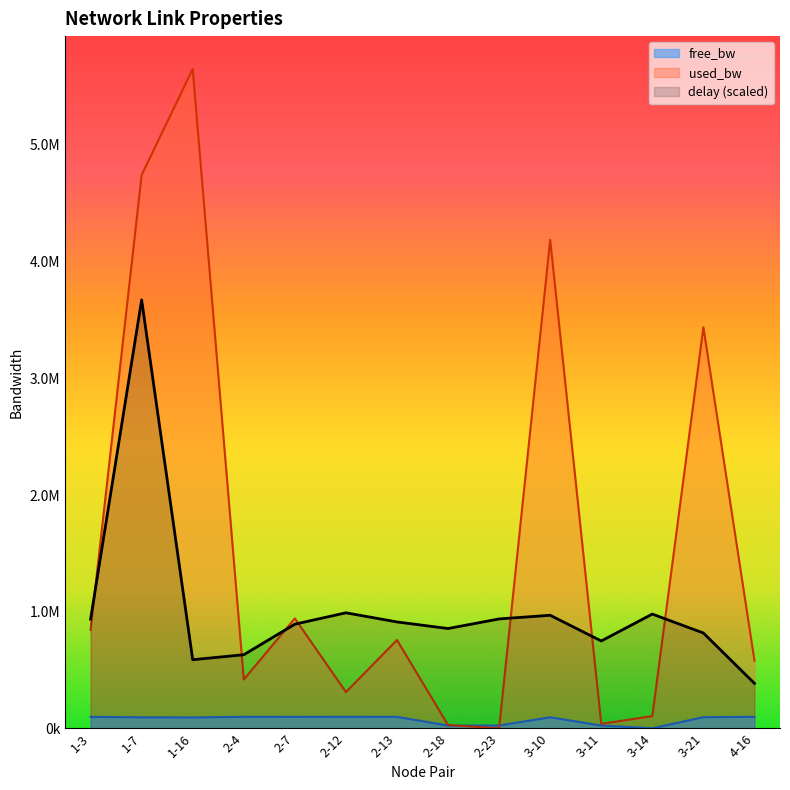

Rank the series at 3-11 from highest to lowest value.

delay, used_bw, free_bw